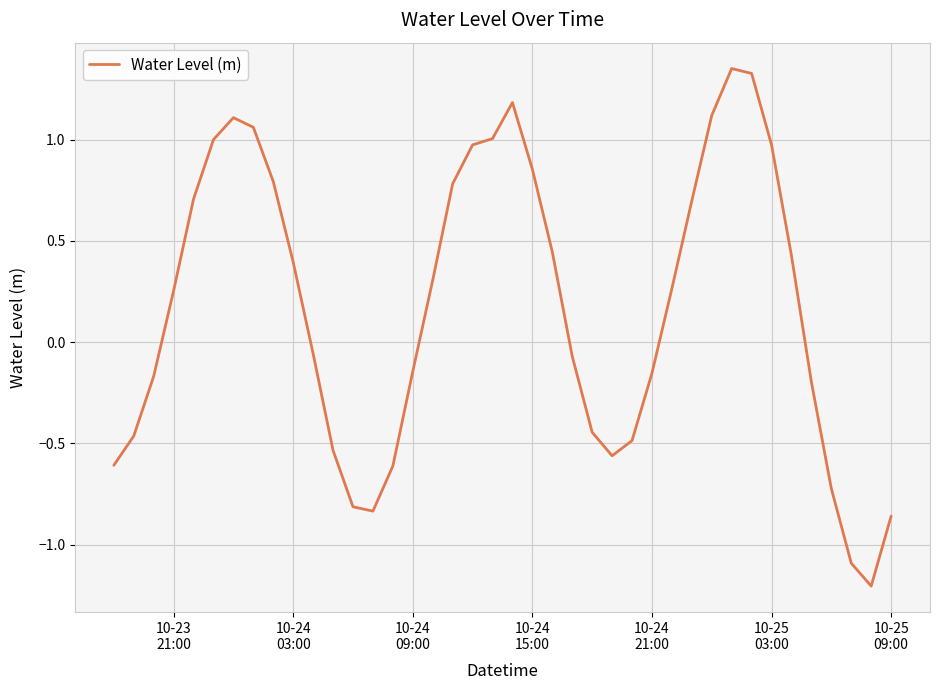

What is the difference between the maximum and minimum values?

2.6